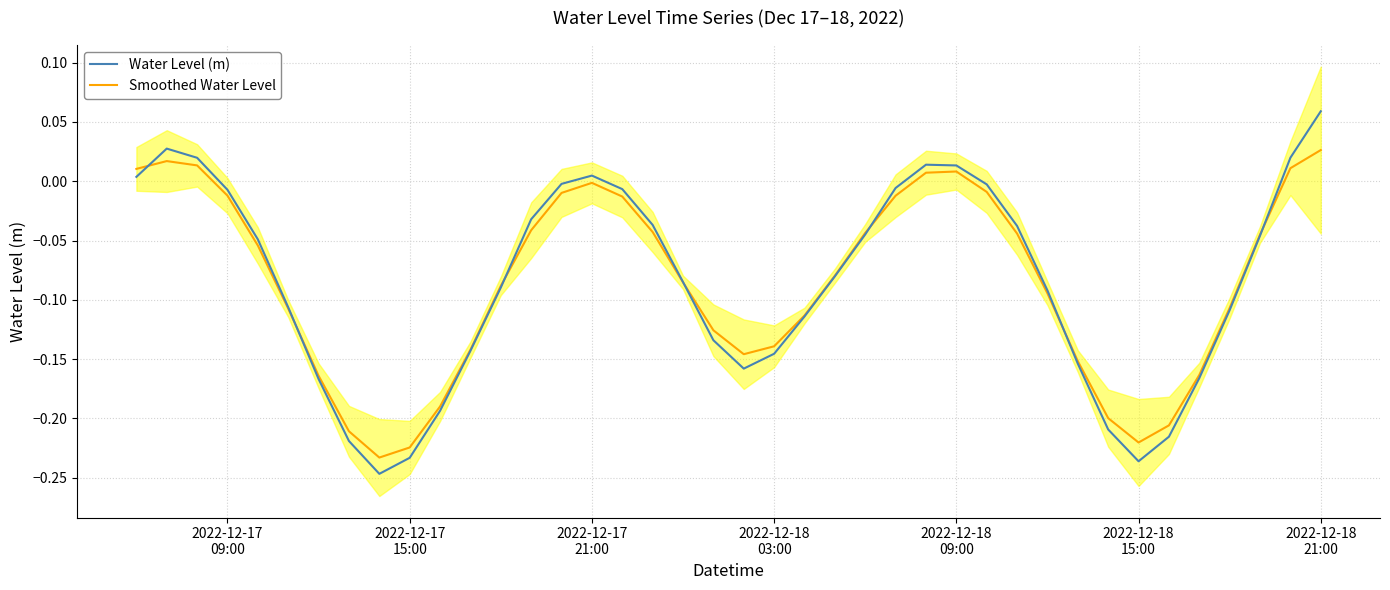

True or false: Water Level (m) has more than 2 points higher than both neighbors.

True